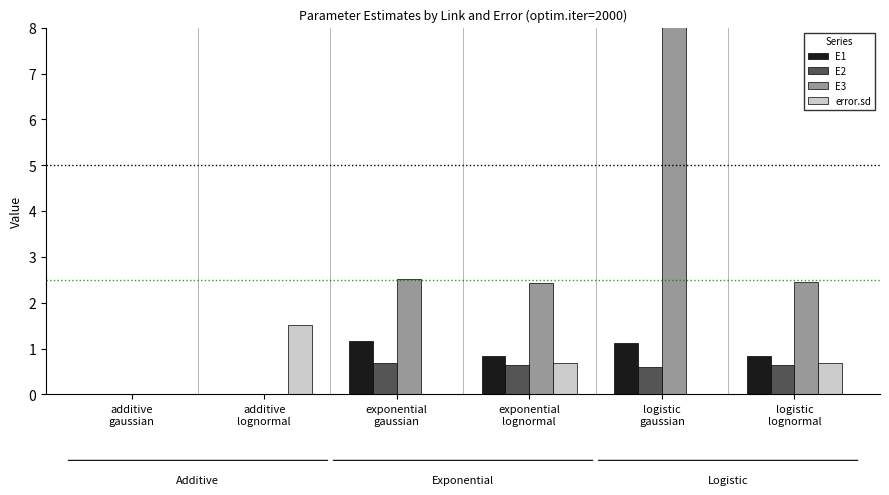

What position from the left is logistic
gaussian?

5